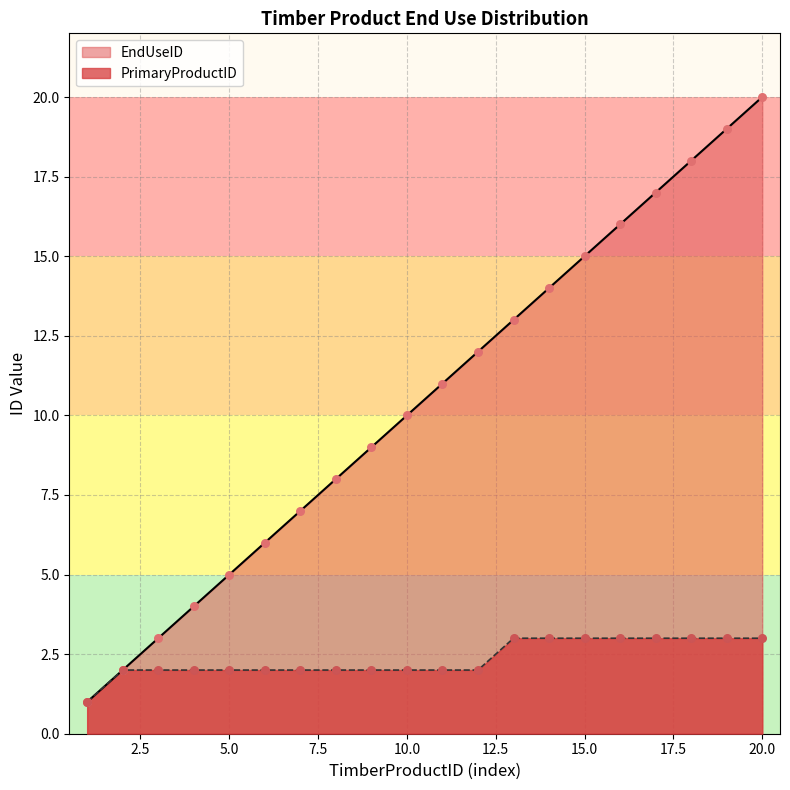

Which series reaches the minimum Y coordinate?

EndUseID